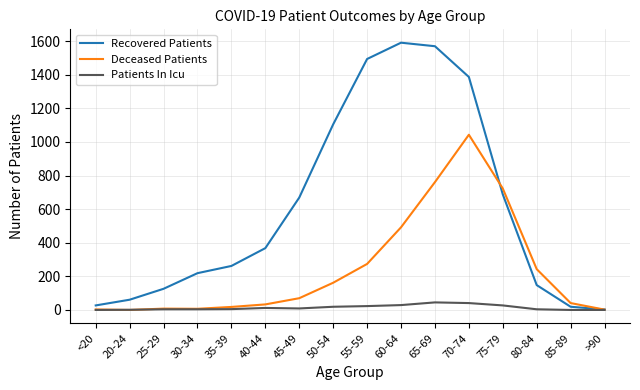

What is the sum of all Deceased Patients values?

3880